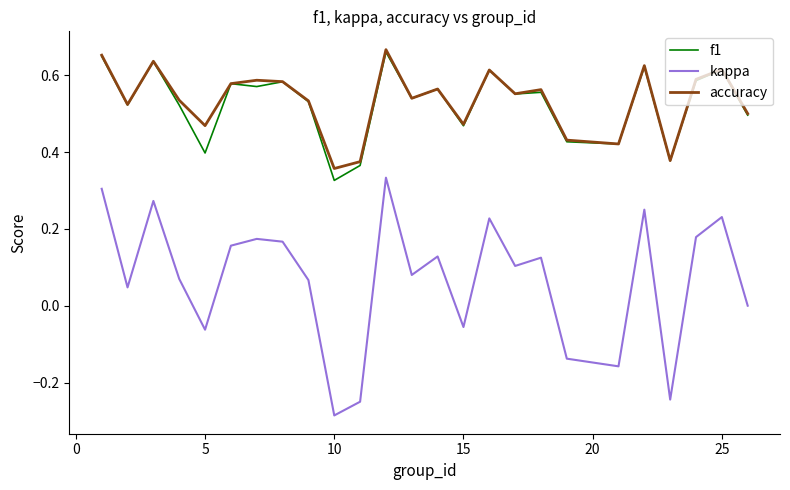

True or false: kappa and f1 intersect in this chart.

False